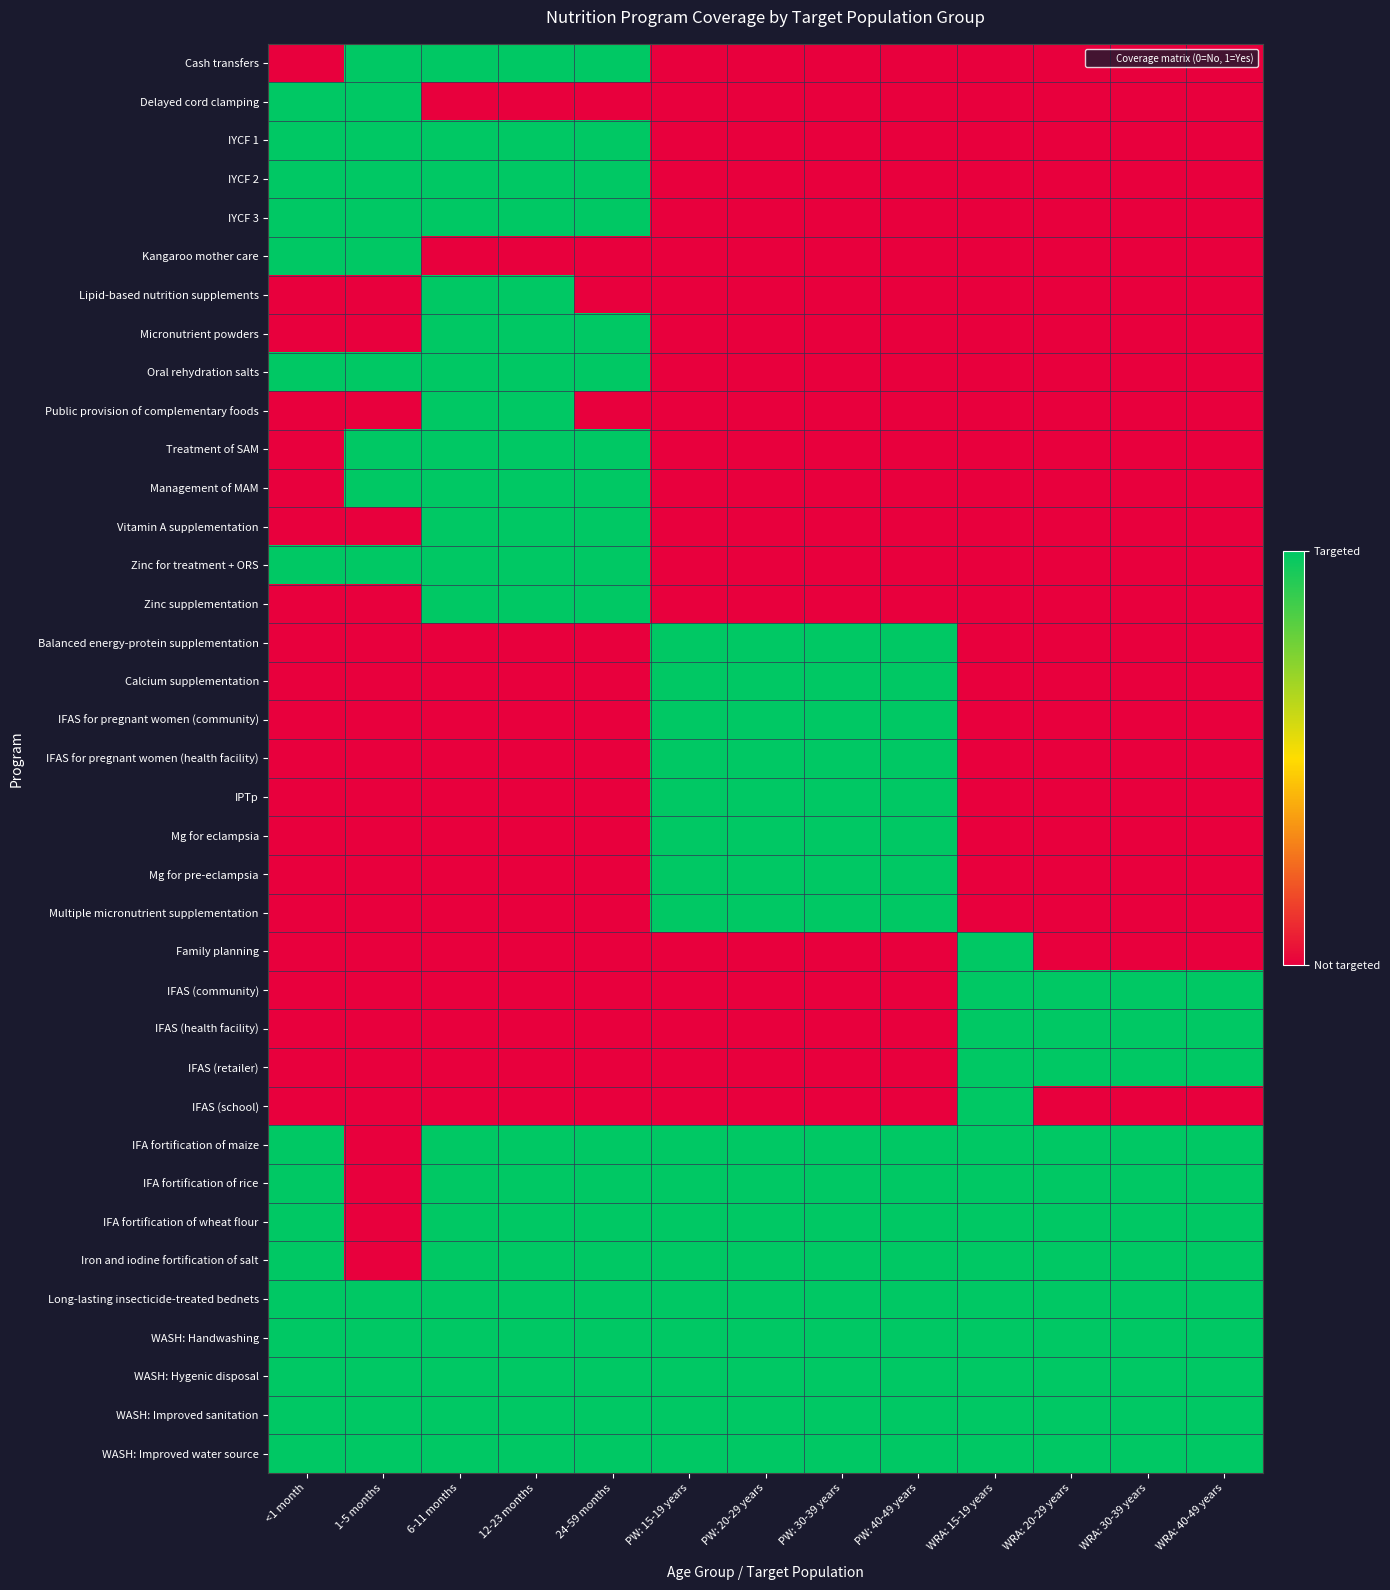

What is the difference between the highest and lowest values at WRA: 30-39 years?

1